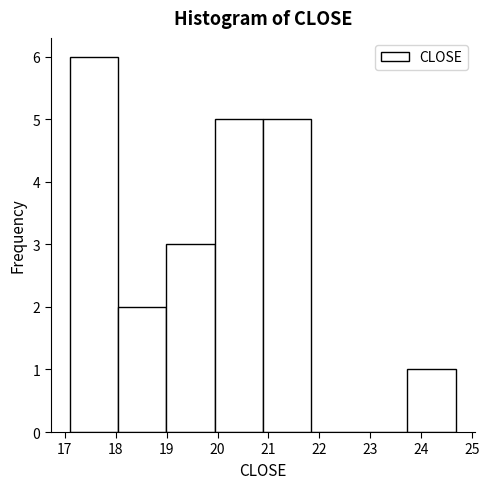

What is the height of the bar covering 20.9 to 21.8 on the x-axis? Neither the bar edges nor the heights are printed on the chart, so give them approximately, as read against the axes.

5